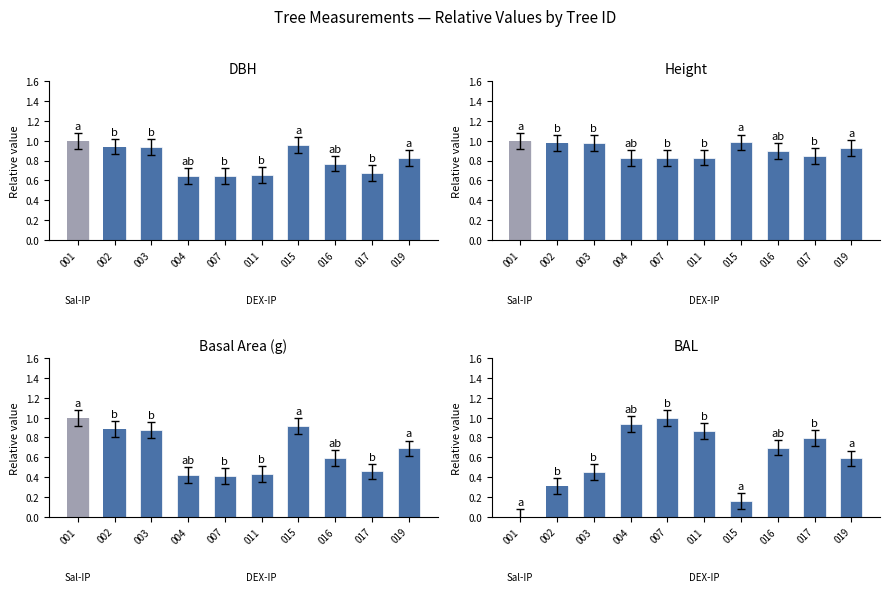

Between 004 and 003, which is larger?

003